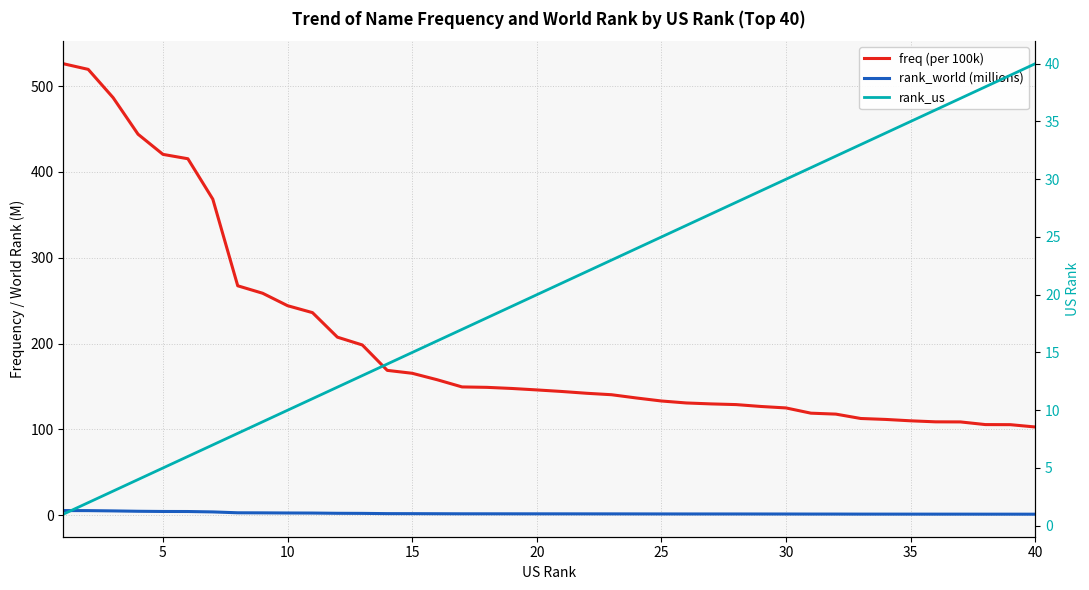

At how many categories does at least one series exceed 13?

40